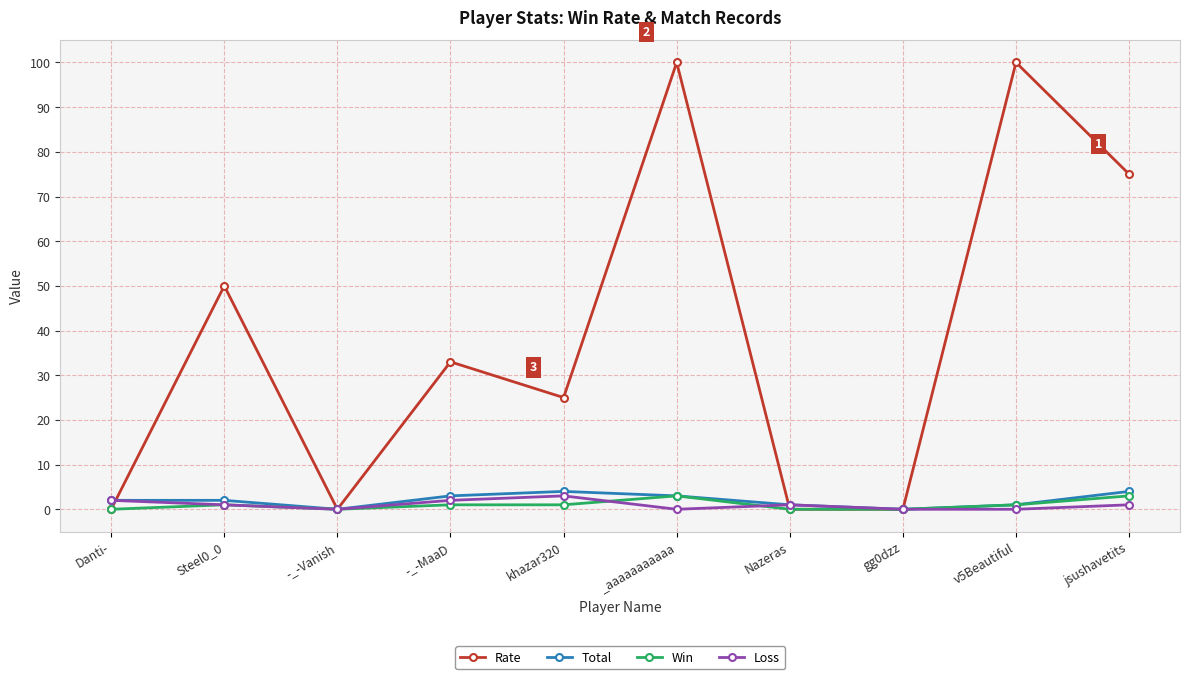

At which label is Rate closest to 50?

Steel0_0